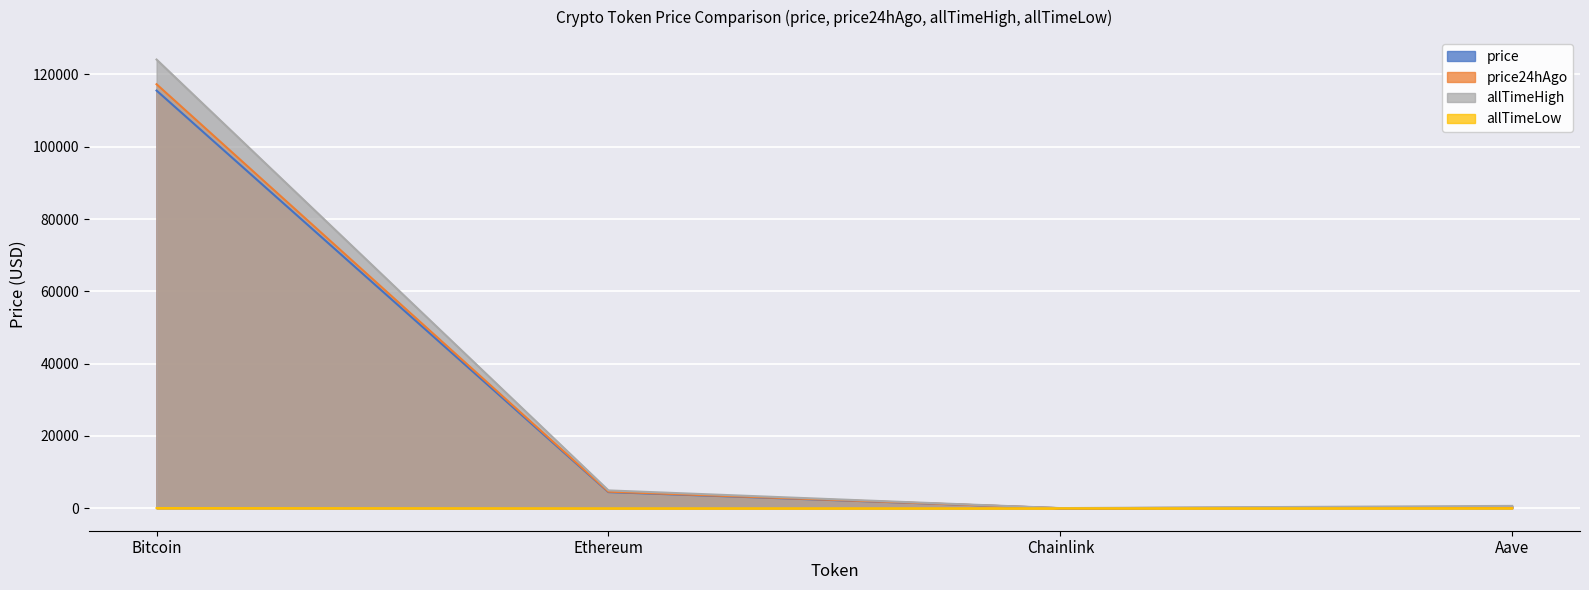

What is the approximate value of price24hAgo at Aave?

310.9